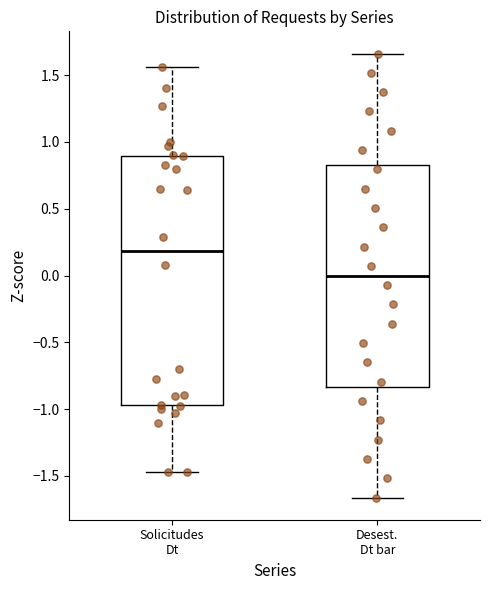

Reading left to right, transcribe this box plot: for each box, give where its median line is, the range the box spans, and where its two whiskers end, as read against the y-axis. The values are not printed on the chart, so give them approximately, as read against the axis.

Solicitudes Dt: median 0.20, box -0.95 to 0.90, whiskers -1.45 to 1.55
Desest. Dt bar: median 0.00, box -0.85 to 0.85, whiskers -1.65 to 1.65